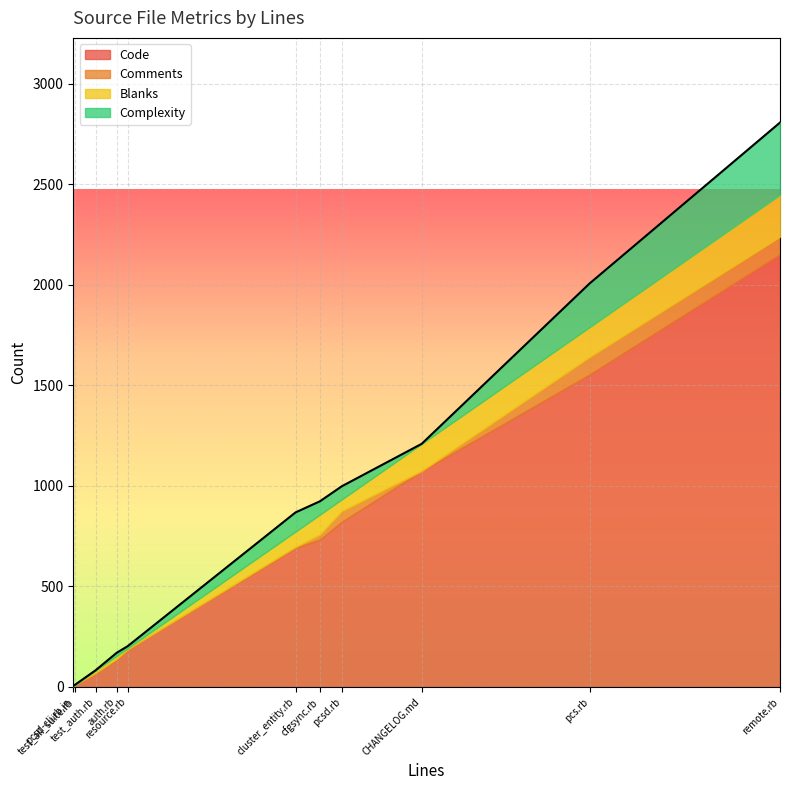

What is the spread (max minus min) of values at remote.rb?

2065